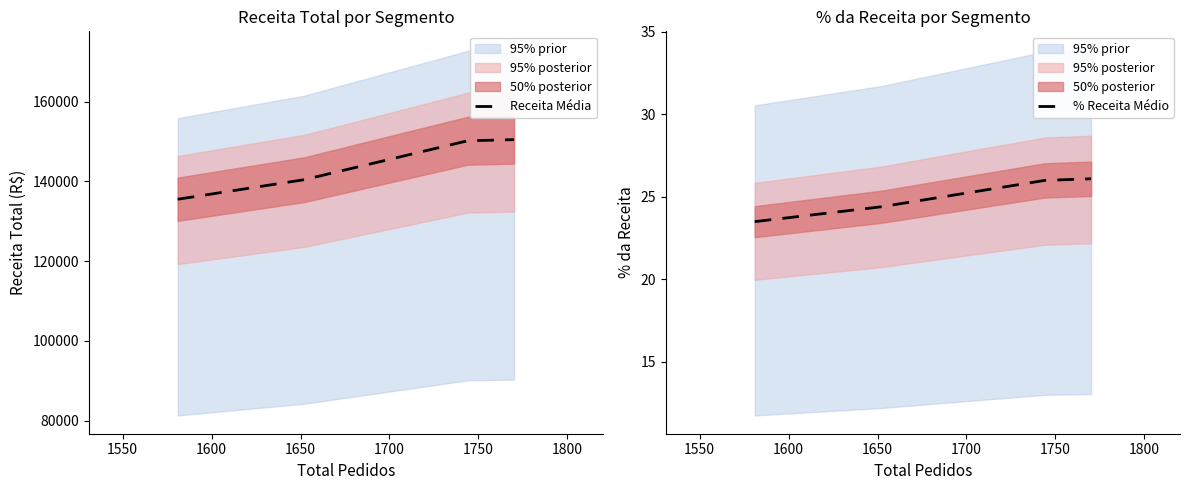

True or false: % Receita Médio has more than 2 interior local peaks.

False